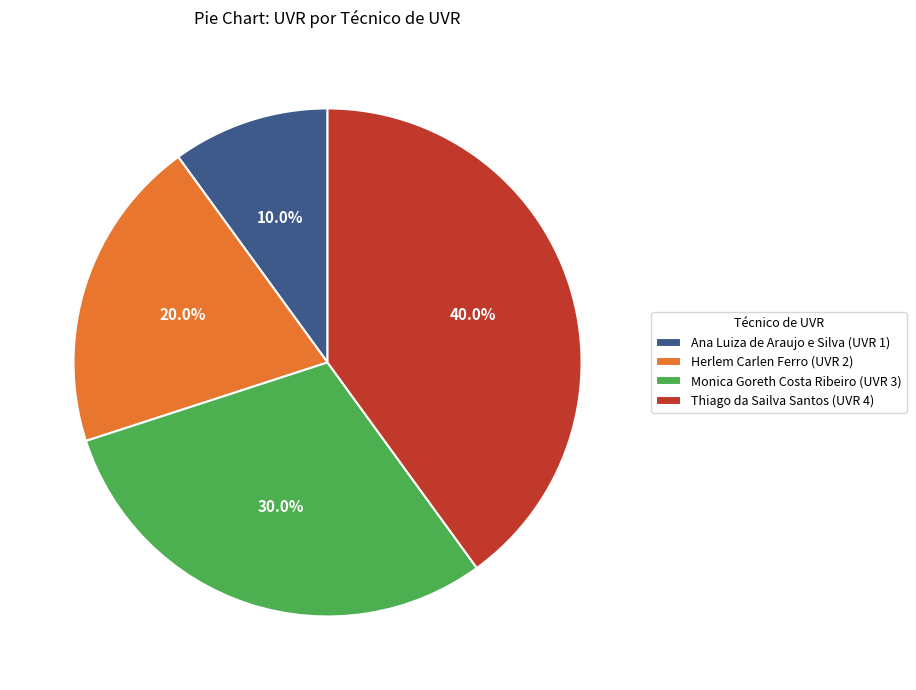

What percentage is the Thiago da Sailva Santos slice, to the nearest percent?

40%